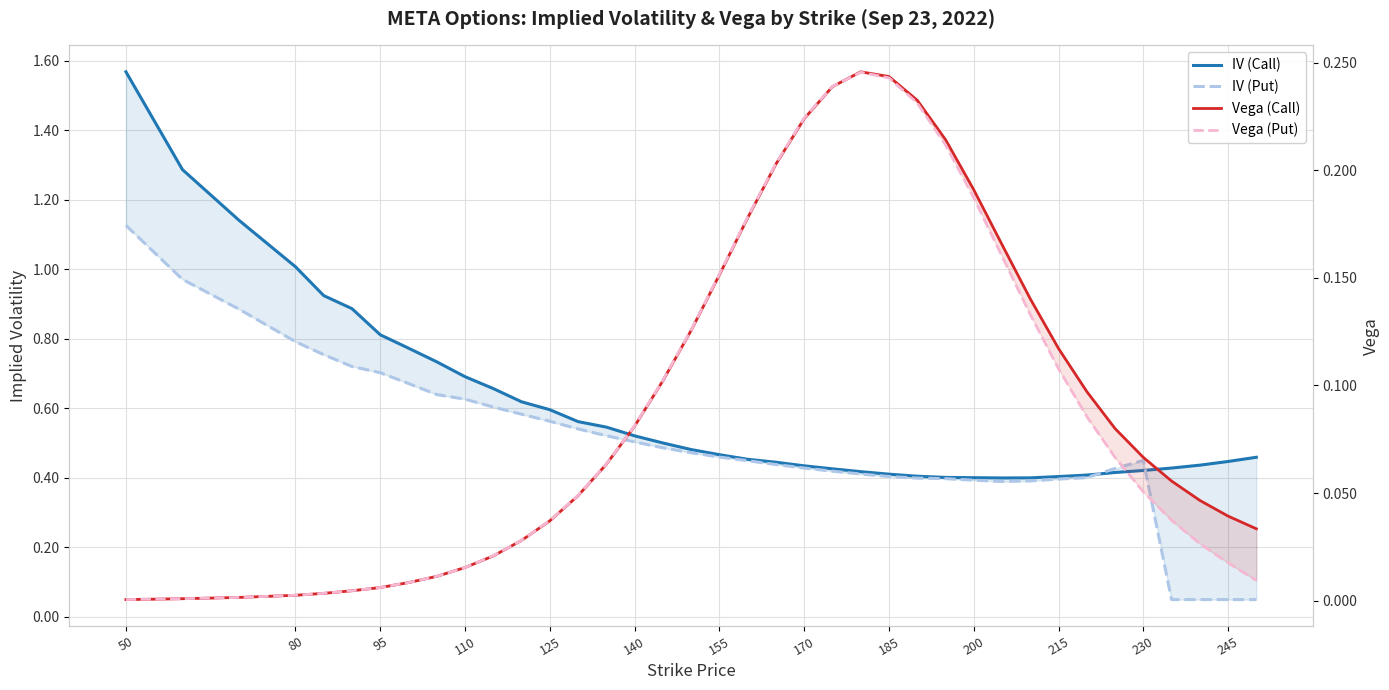

What is the sum of all Vega (Put) values?

3.4